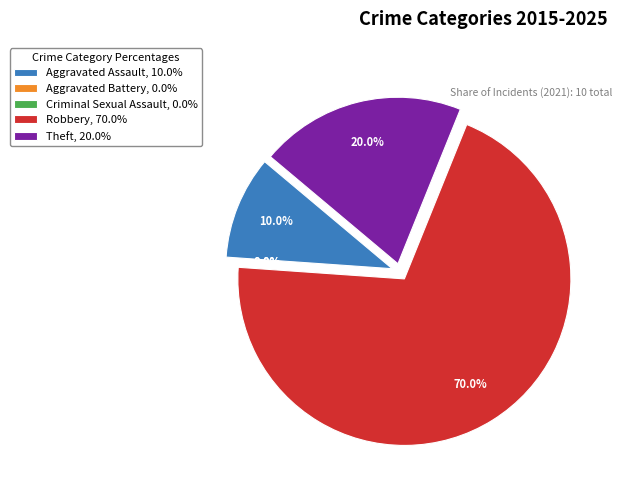

What is the change in value from Aggravated Battery to Theft?

+2